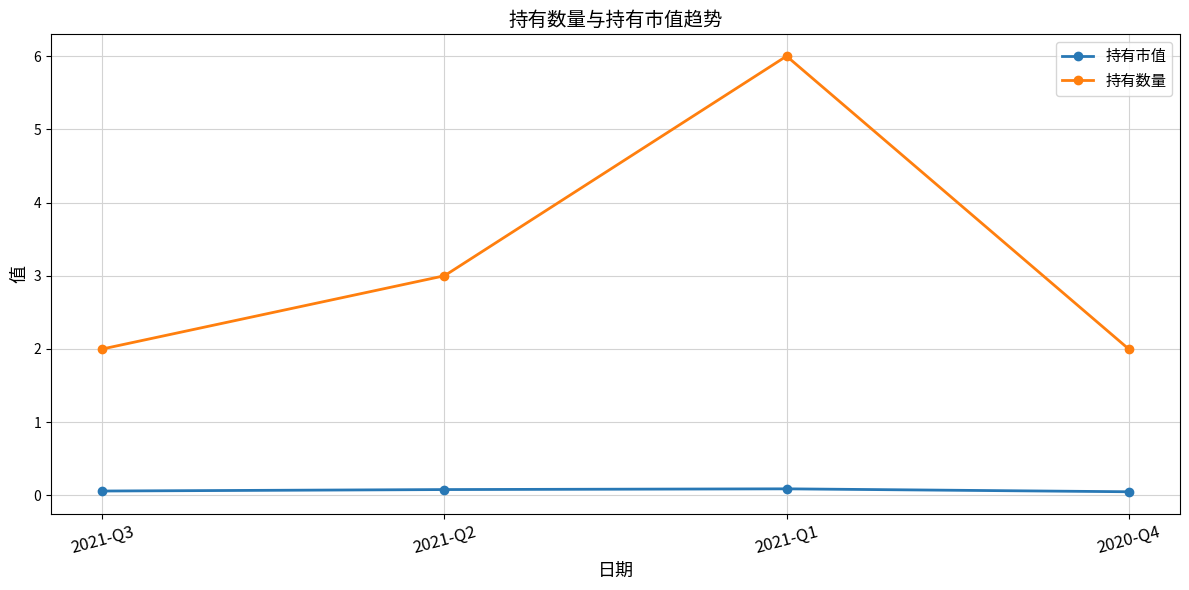

What are all the series names shown in the legend?

持有市值, 持有数量